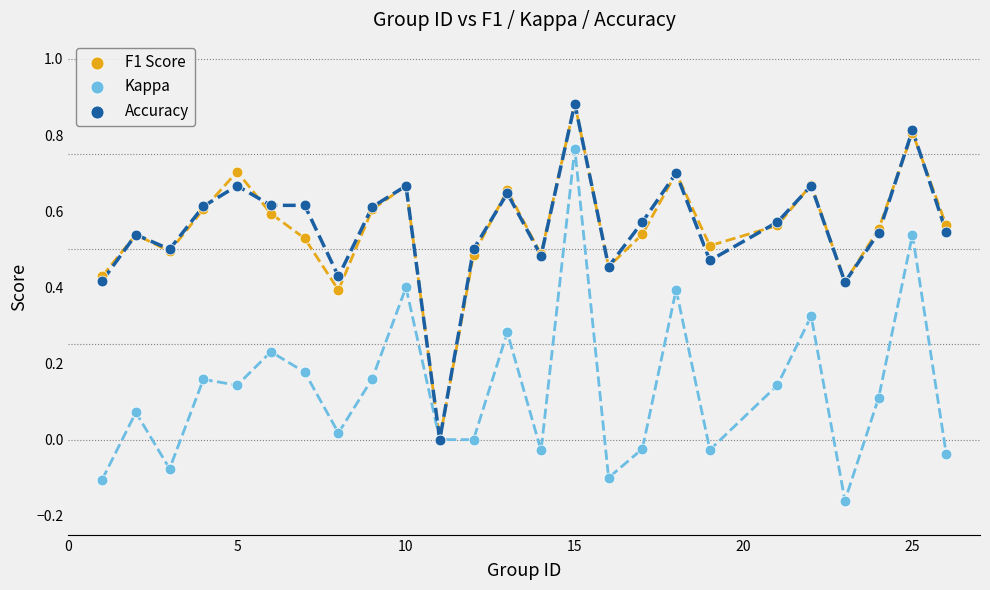

What are all the series names shown in the legend?

F1 Score, Kappa, Accuracy